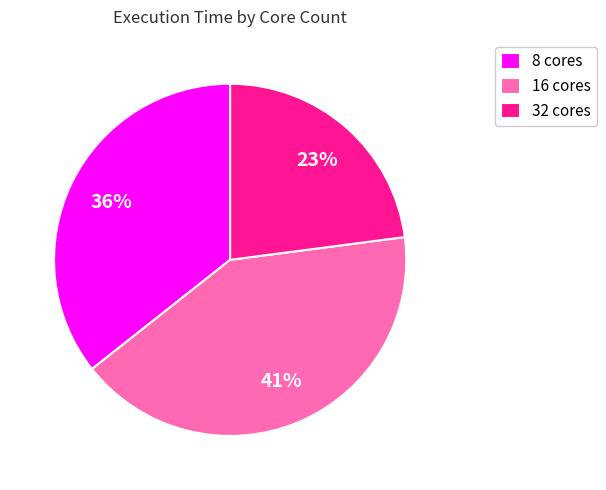

How many slices are in this pie chart?

3